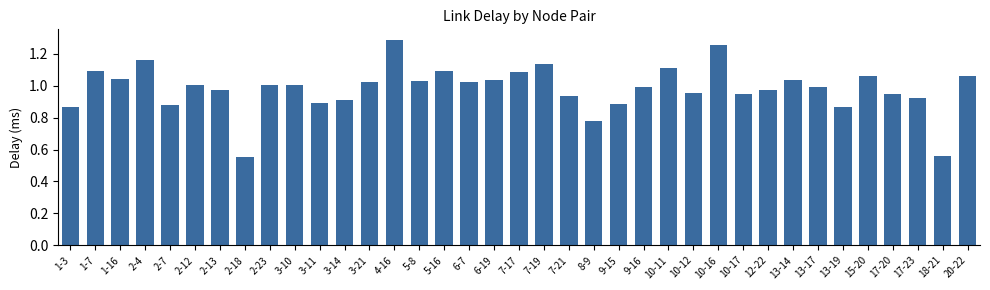

Which category has the highest value across all series?

4-16